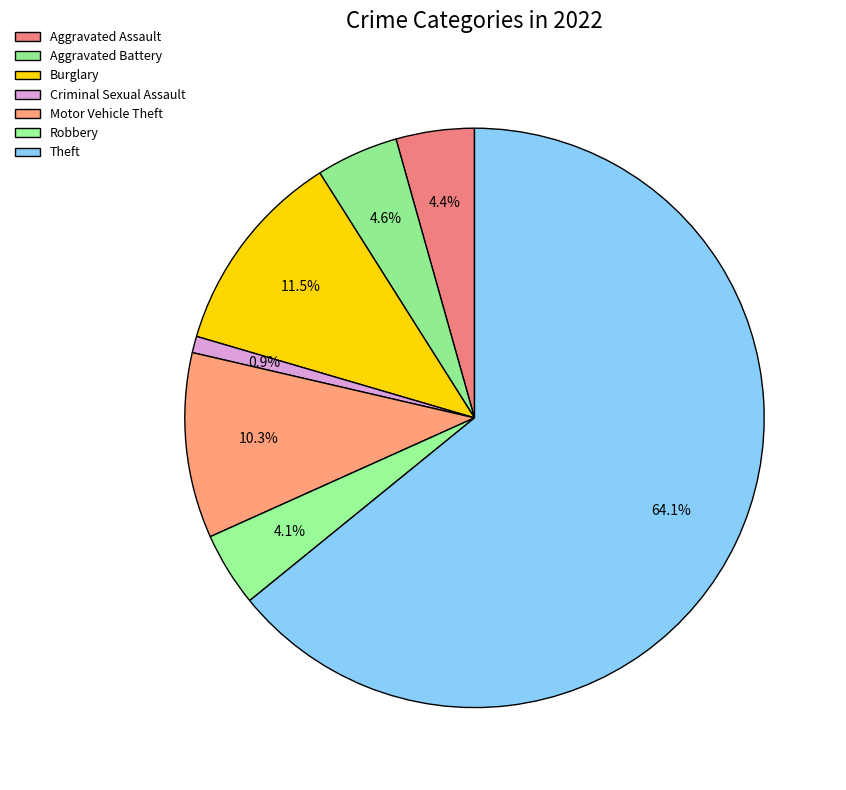

To the nearest percent, what is the difference between the Burglary and Aggravated Battery slice percentages?

7%